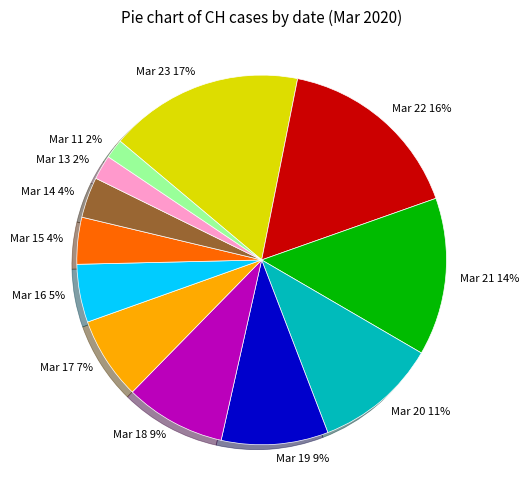

How many slices are in this pie chart?

12